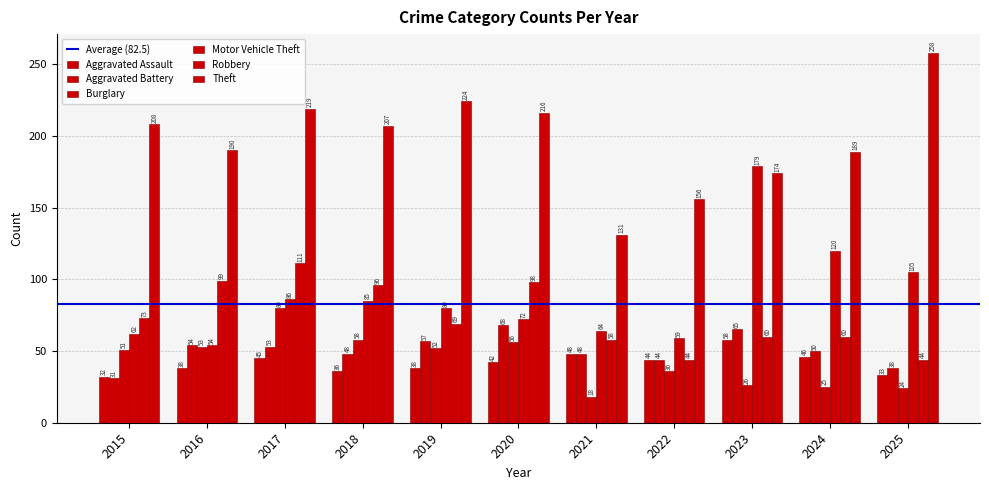

List the series in order of their peak value, highest first.

Theft, Motor Vehicle Theft, Robbery, Burglary, Aggravated Battery, Aggravated Assault